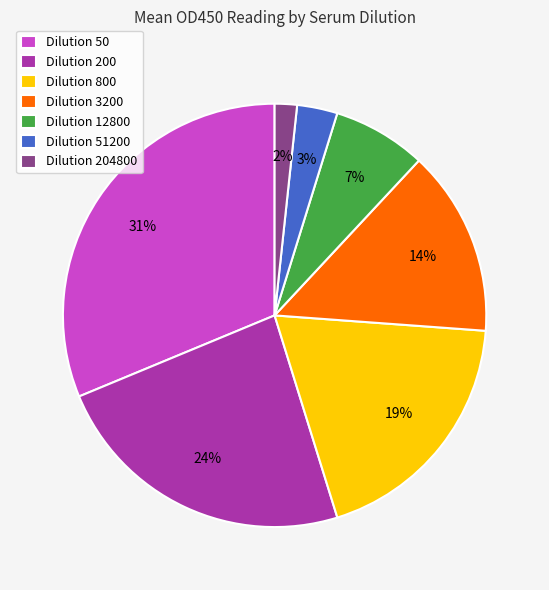

To the nearest percent, what is the difference between the Dilution 50 and Dilution 51200 slice percentages?

28%